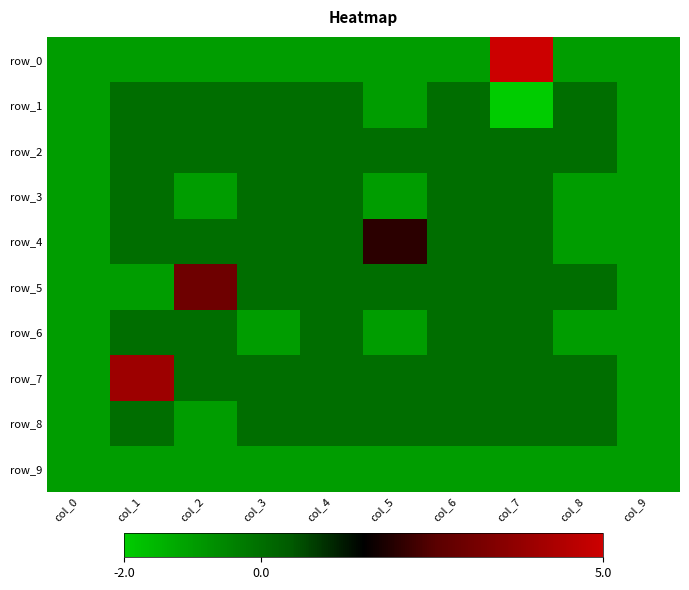

True or false: row_5 has a value of -1 at col_0.

True